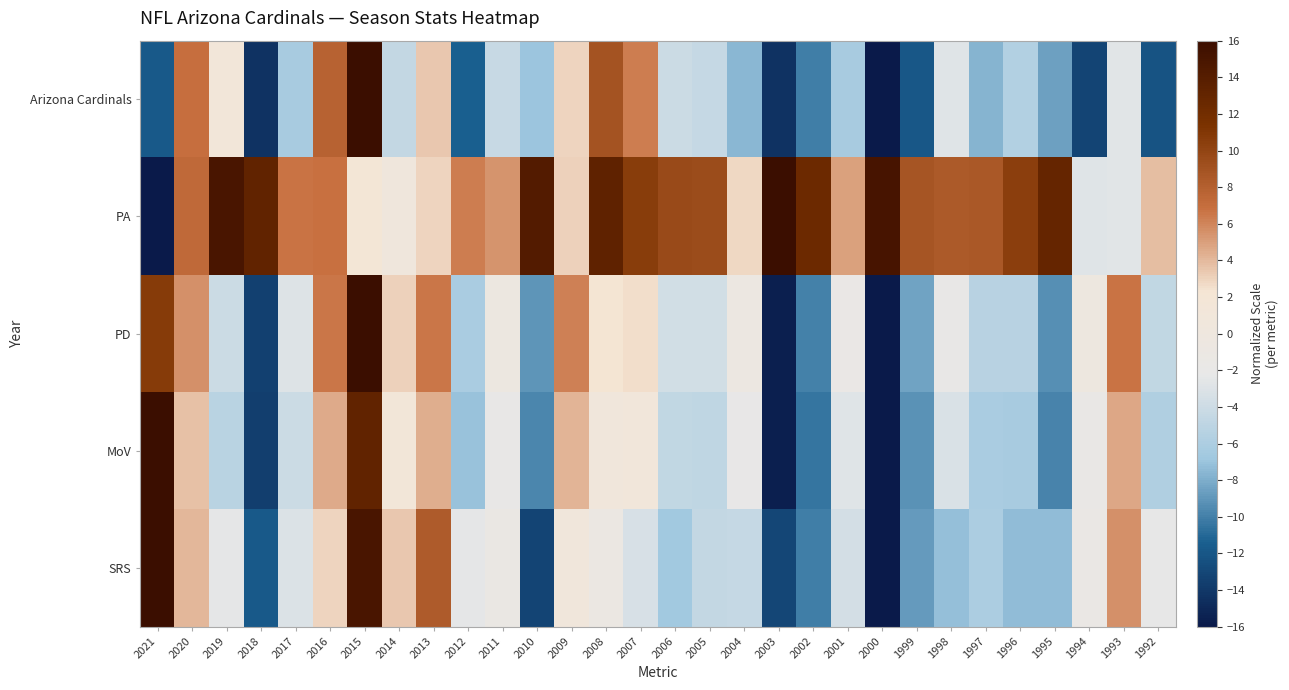

Rank the series by their maximum value, from highest to lowest.

PD, PA, Arizona Cardinals, SRS, MoV